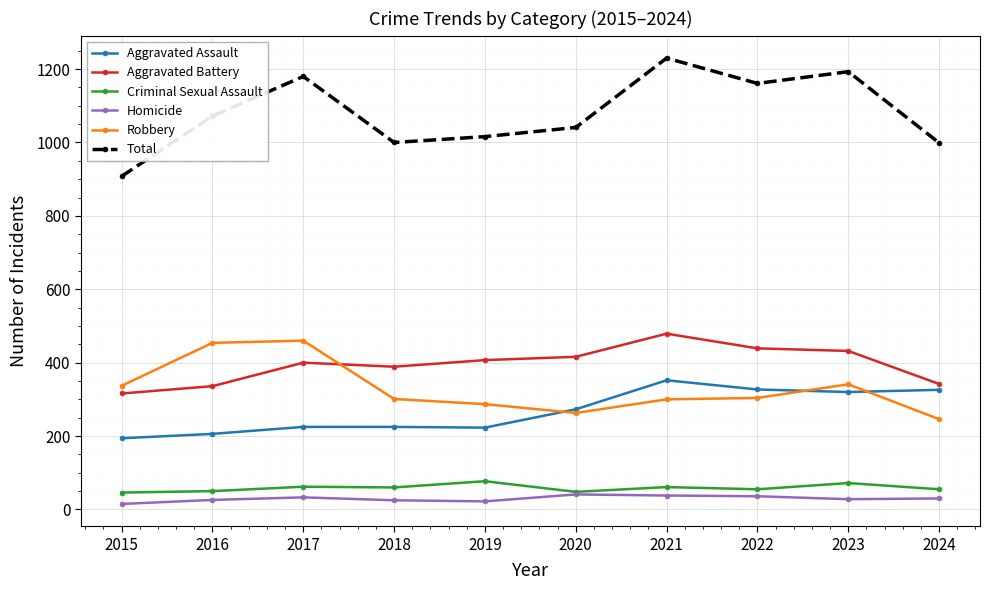

Is the value of Aggravated Battery at 2020 greater than the value of Aggravated Assault at 2021?

Yes